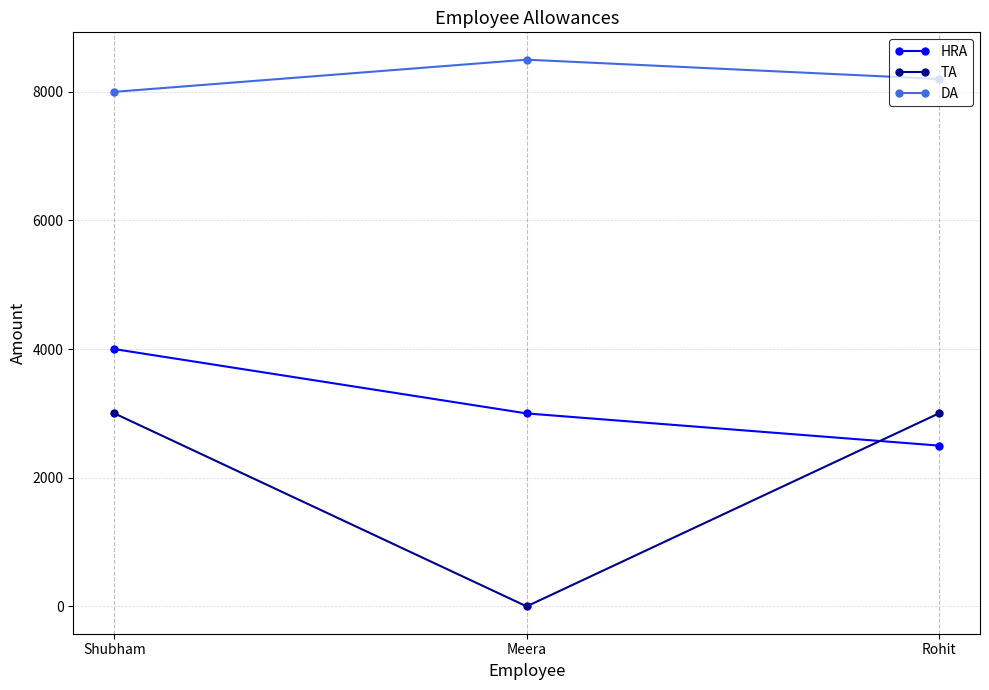

Which series has the largest total across all categories?

DA